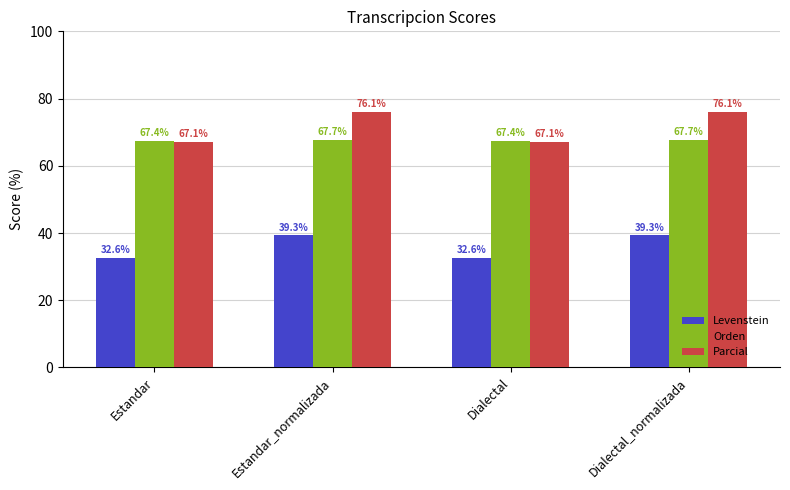

What is the minimum value for Orden?

67.4